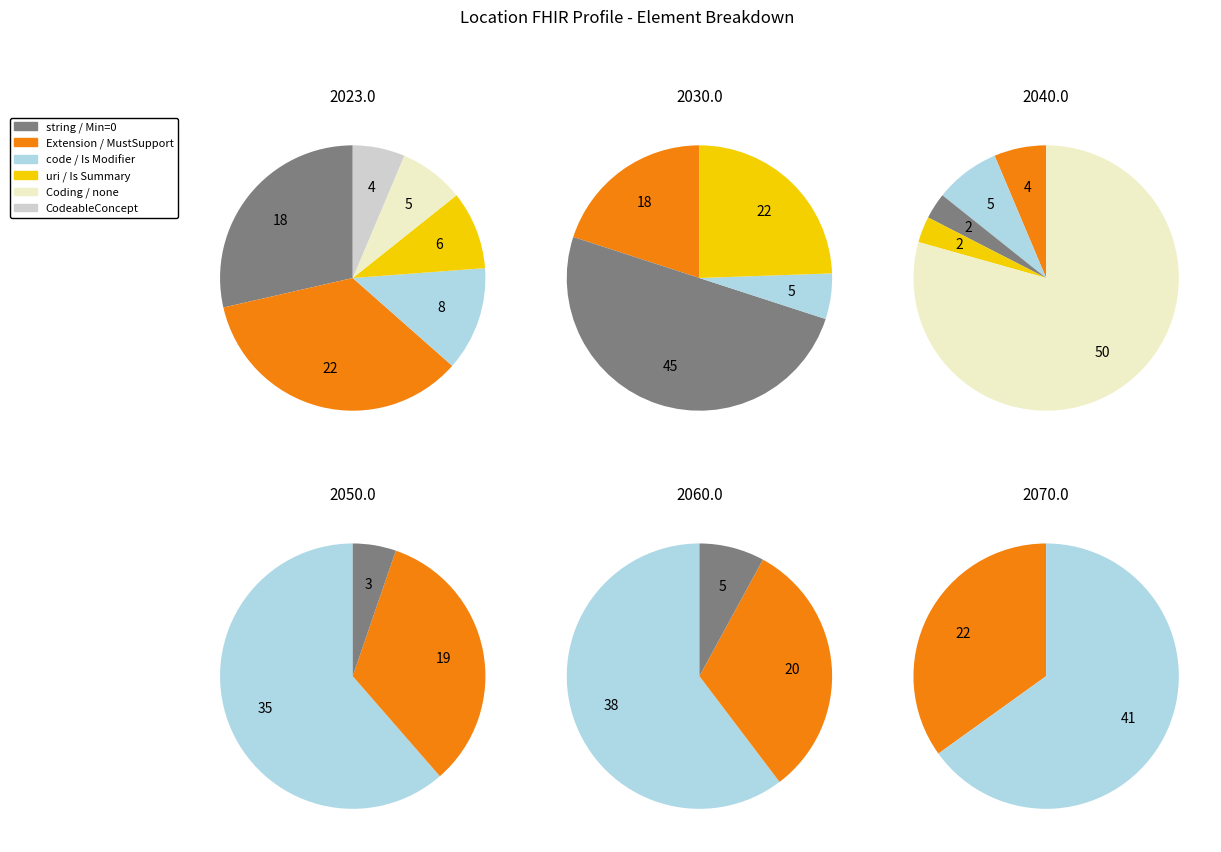

Does Location.meta.id represent more than half of the total?

No